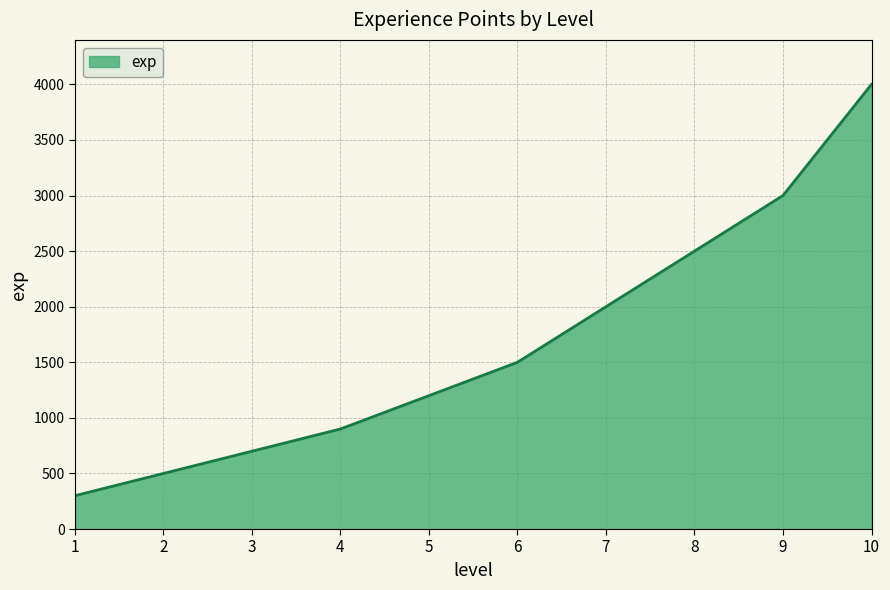

List the labels in order of value, largest first.

10, 9, 8, 7, 6, 5, 4, 3, 2, 1